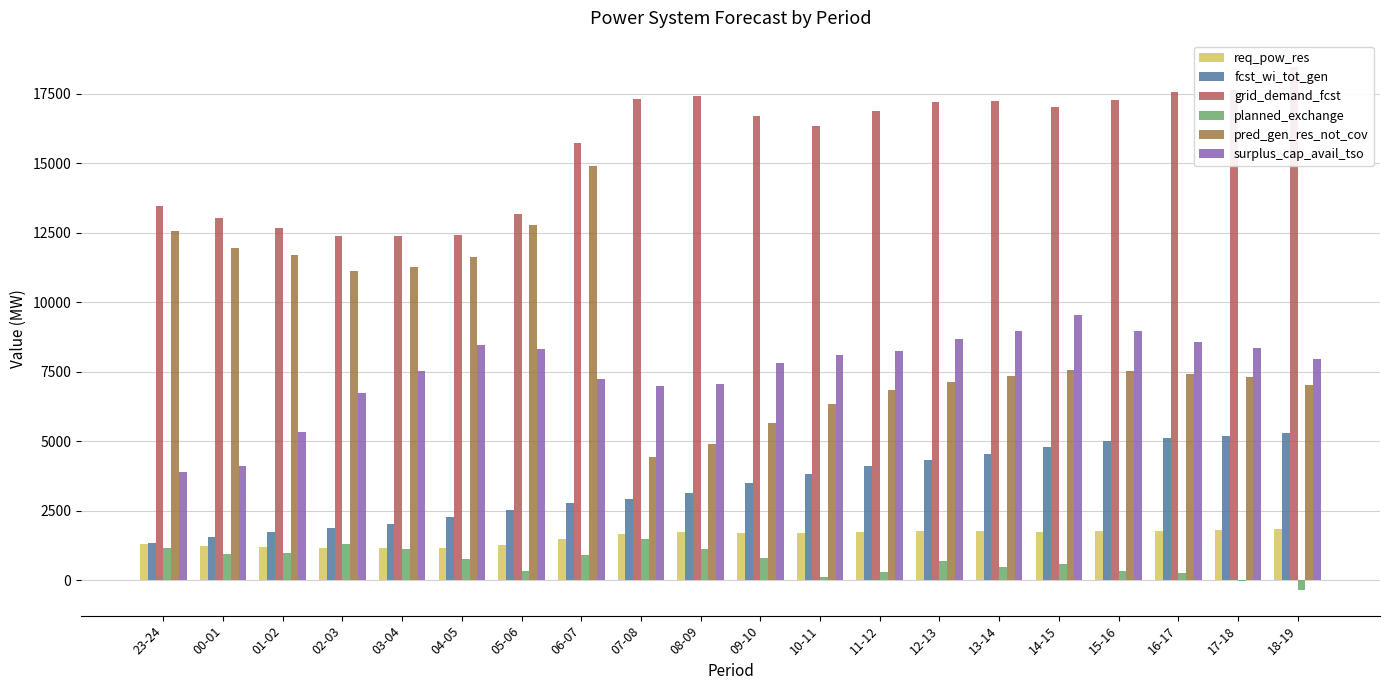

Count the number of categories in the chart.

20